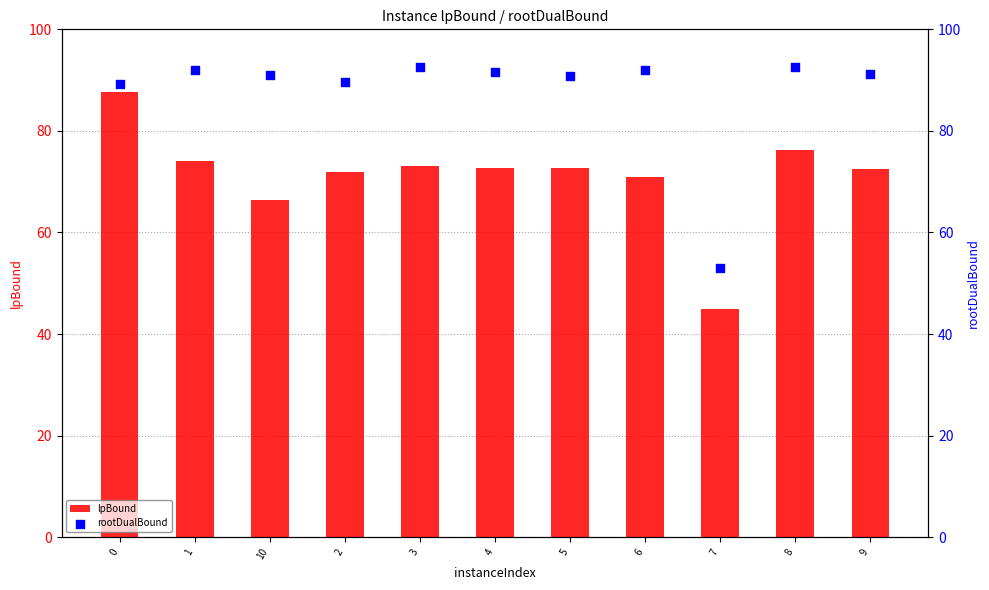

Which series has the largest total across all categories?

rootDualBound